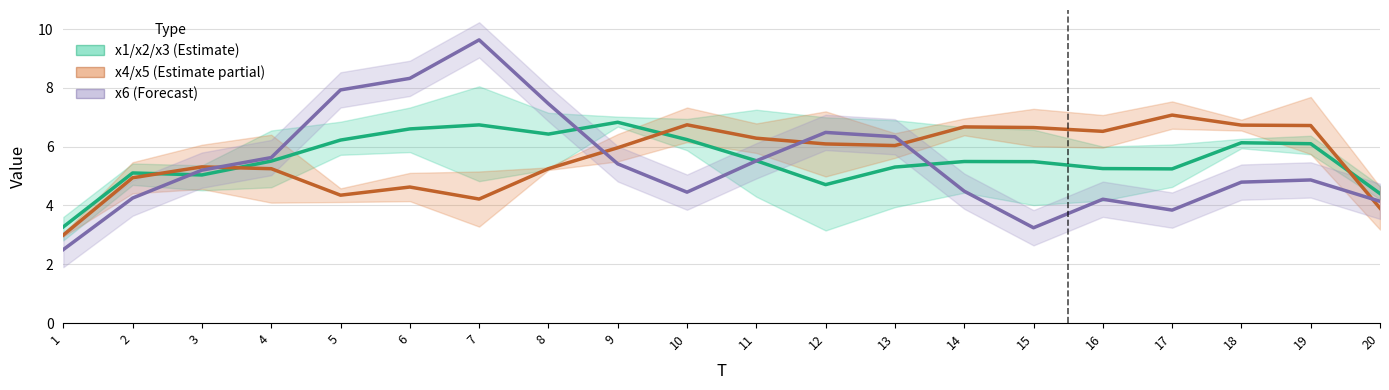

Rank the series by their average value, from highest to lowest.

x4/x5 (Estimate partial), x1/x2/x3 (Estimate), x6 (Forecast)